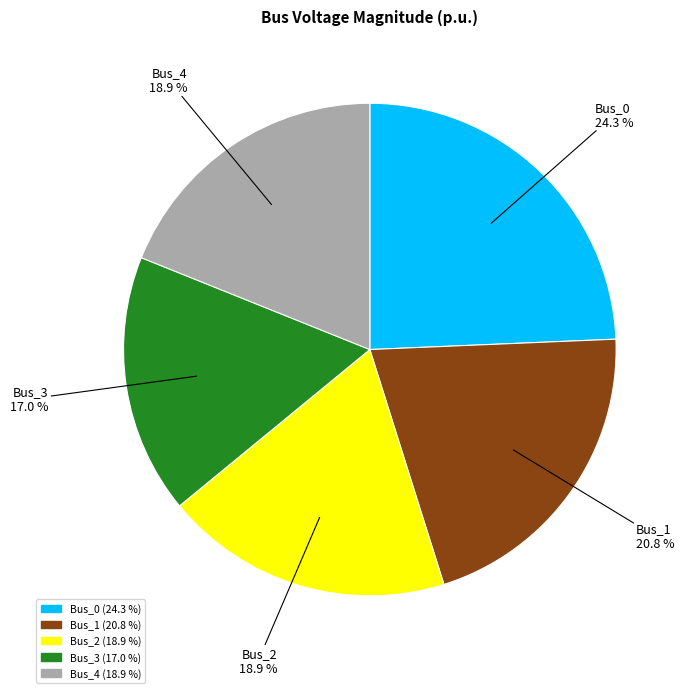

Is there any slice that represents more than half of the pie?

No